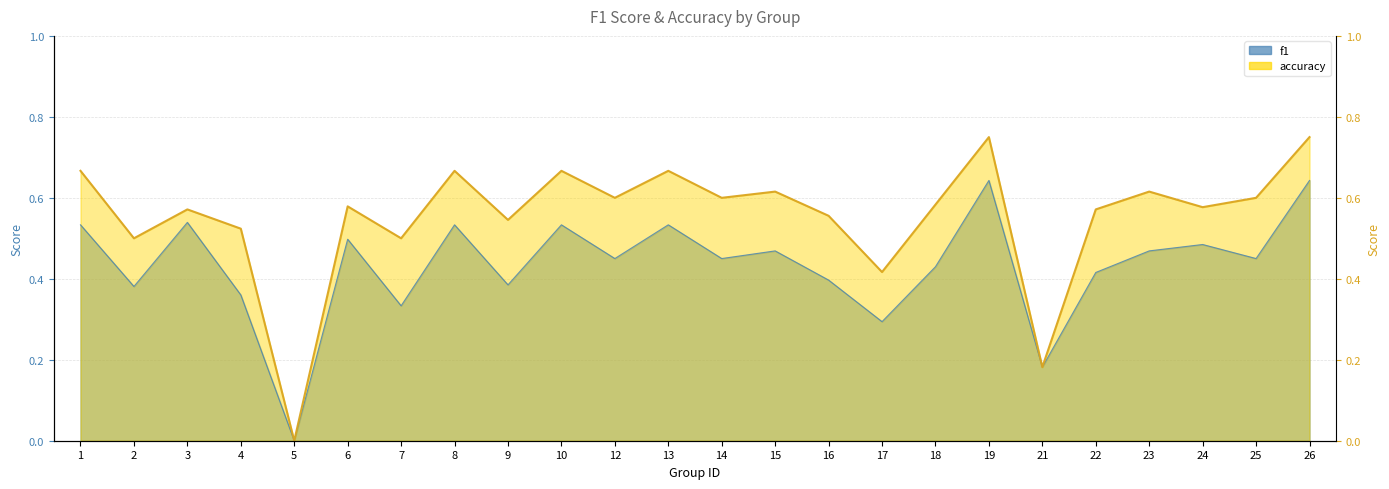

Rank the series by their maximum value, from highest to lowest.

accuracy, f1